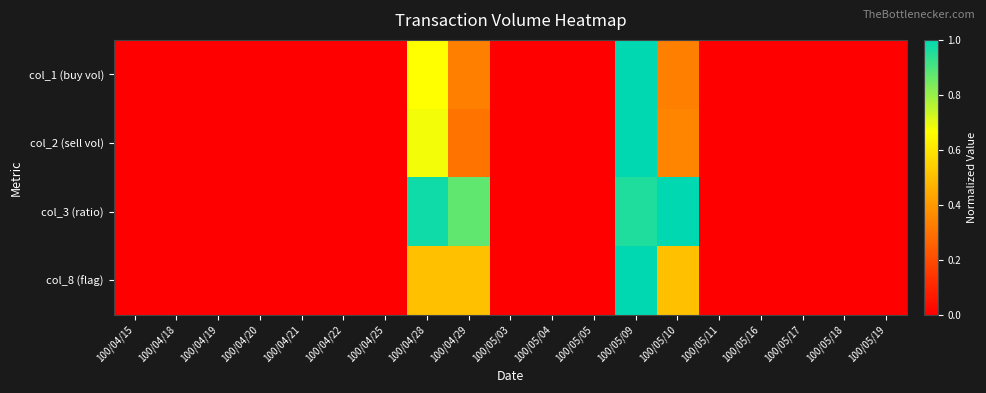

Reading right to left, extract all data points from this chart.

col_1 (buy vol): 100/05/19=0.0	100/05/18=0.0	100/05/17=0.0	100/05/16=0.0	100/05/11=0.0	100/05/10=0.3	100/05/09=1.0	100/05/05=0.0	100/05/04=0.0	100/05/03=0.0	100/04/29=0.3	100/04/28=0.7	100/04/25=0.0	100/04/22=0.0	100/04/21=0.0	100/04/20=0.0	100/04/19=0.0	100/04/18=0.0	100/04/15=0.0
col_2 (sell vol): 100/05/19=0.0	100/05/18=0.0	100/05/17=0.0	100/05/16=0.0	100/05/11=0.0	100/05/10=0.3	100/05/09=1.0	100/05/05=0.0	100/05/04=0.0	100/05/03=0.0	100/04/29=0.3	100/04/28=0.7	100/04/25=0.0	100/04/22=0.0	100/04/21=0.0	100/04/20=0.0	100/04/19=0.0	100/04/18=0.0	100/04/15=0.0
col_3 (ratio): 100/05/19=0.0	100/05/18=0.0	100/05/17=0.0	100/05/16=0.0	100/05/11=0.0	100/05/10=1.0	100/05/09=1.0	100/05/05=0.0	100/05/04=0.0	100/05/03=0.0	100/04/29=0.9	100/04/28=1.0	100/04/25=0.0	100/04/22=0.0	100/04/21=0.0	100/04/20=0.0	100/04/19=0.0	100/04/18=0.0	100/04/15=0.0
col_8 (flag): 100/05/19=0.0	100/05/18=0.0	100/05/17=0.0	100/05/16=0.0	100/05/11=0.0	100/05/10=0.5	100/05/09=1.0	100/05/05=0.0	100/05/04=0.0	100/05/03=0.0	100/04/29=0.5	100/04/28=0.5	100/04/25=0.0	100/04/22=0.0	100/04/21=0.0	100/04/20=0.0	100/04/19=0.0	100/04/18=0.0	100/04/15=0.0